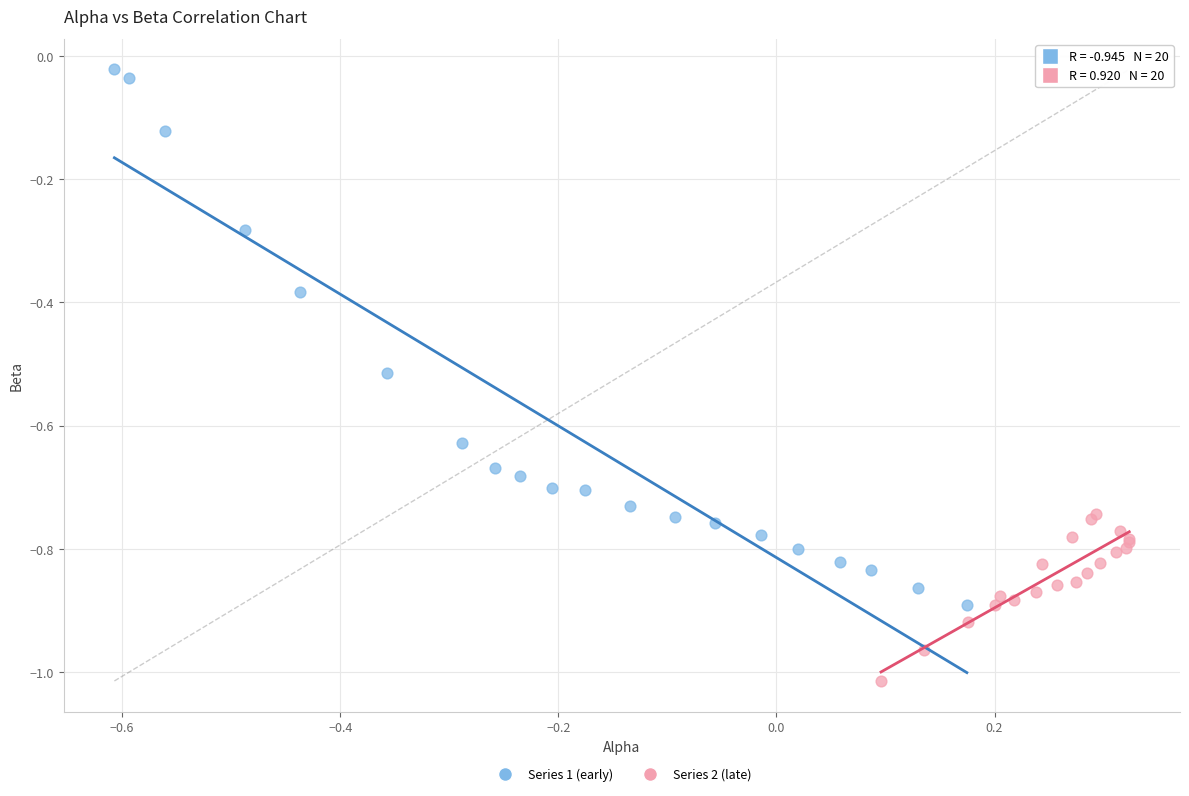

Which series contains the lowest Y value?

Series 2 (late)